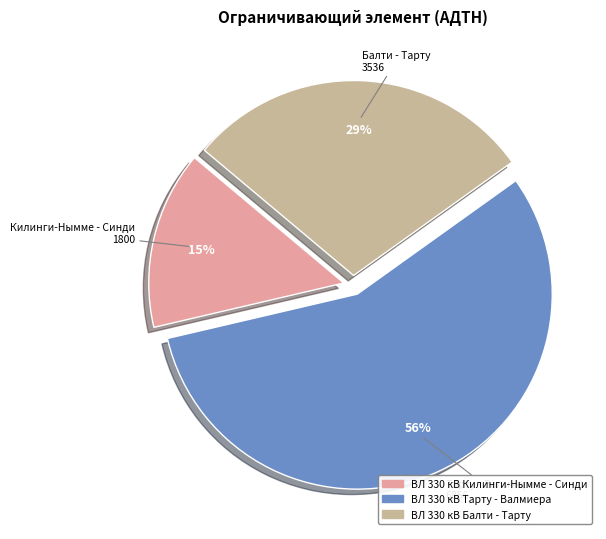

Does any single category account for the majority?

Yes